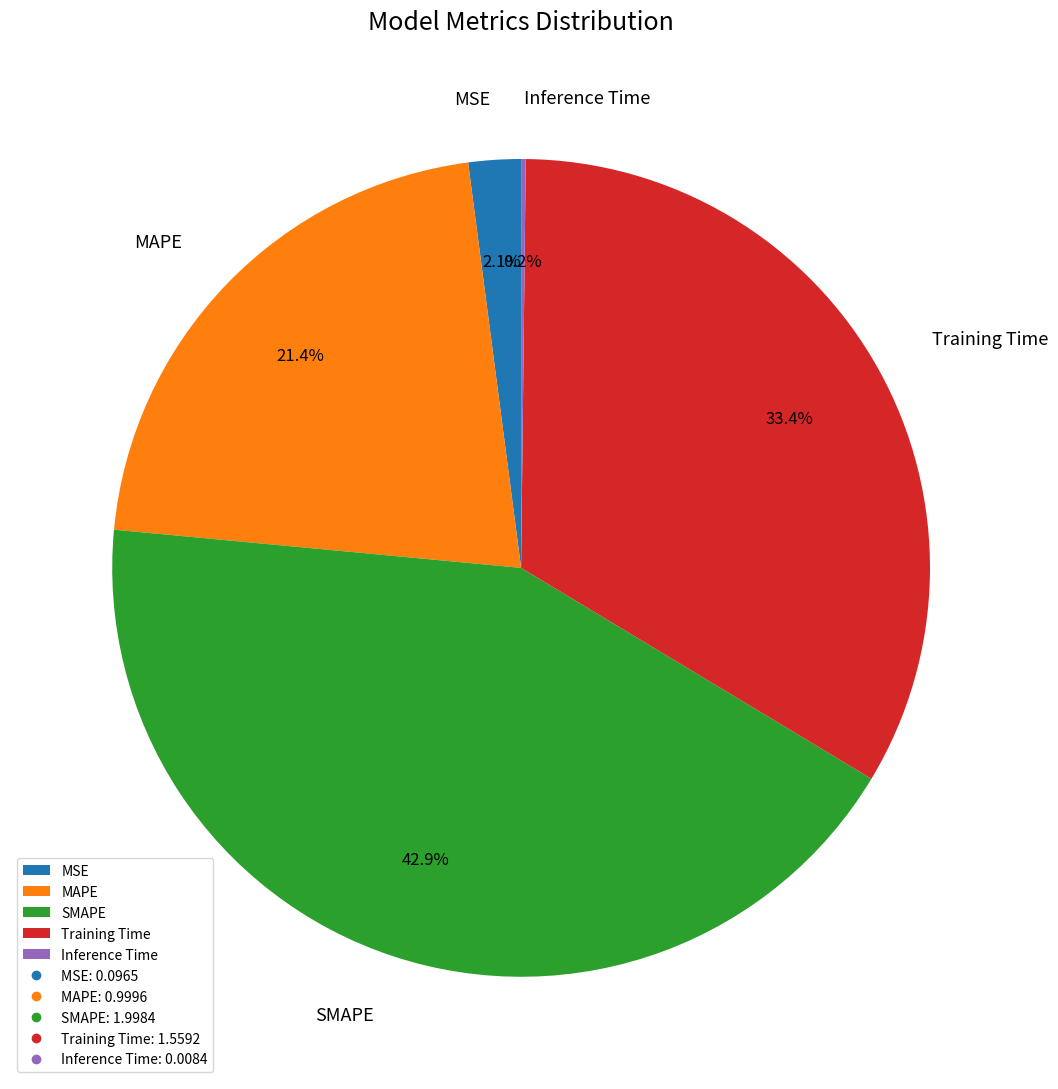

What percentage is the MAPE slice, to the nearest percent?

21%